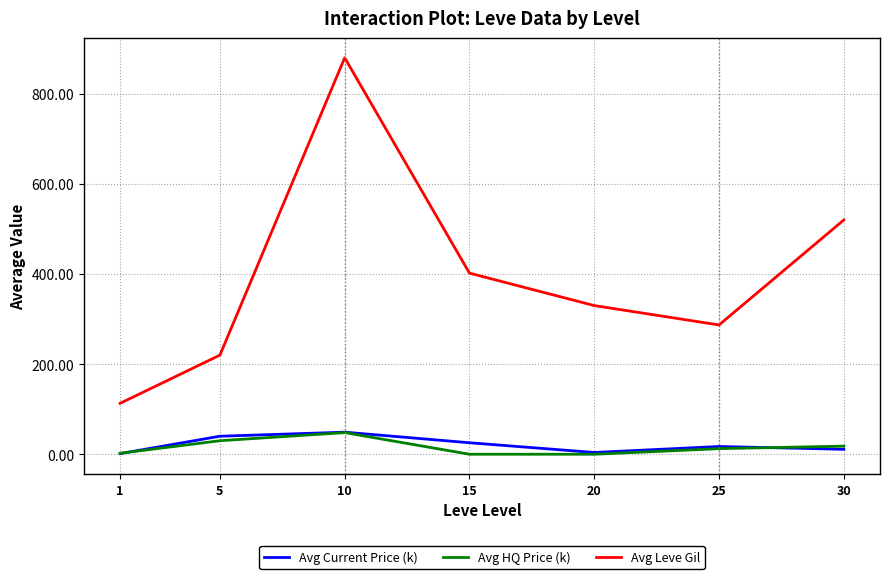

True or false: Avg Current Price (k) has more than 2 points higher than both neighbors.

False